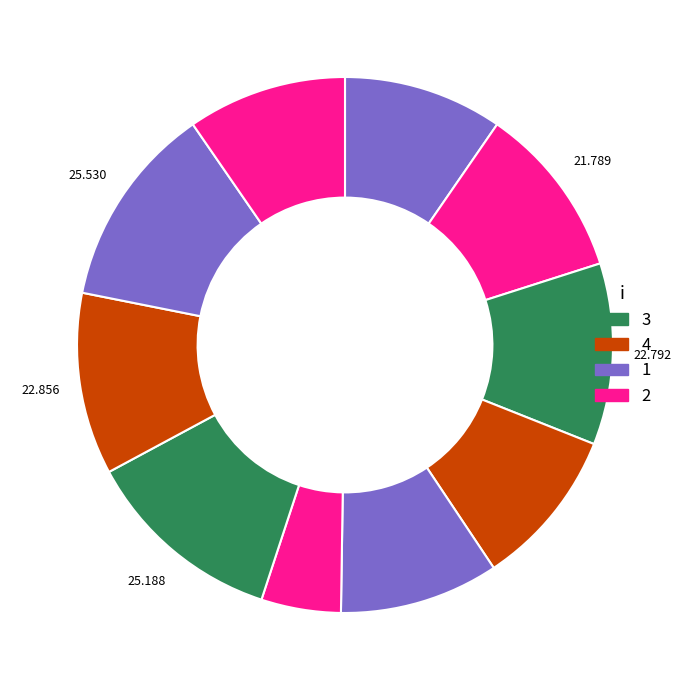

How many segments does this pie chart have?

10